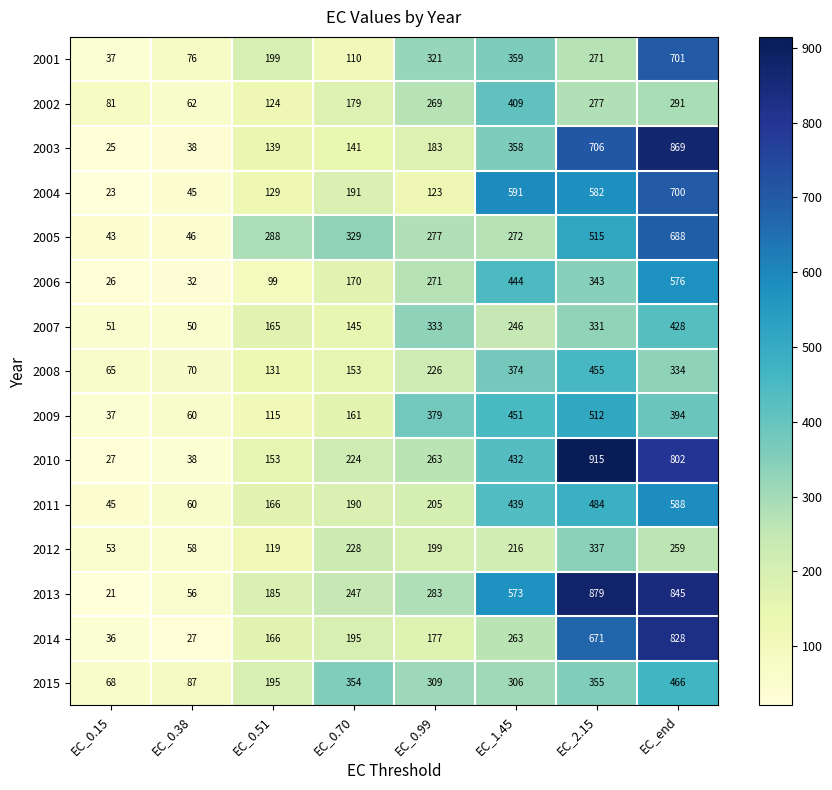

How many data points in 2014 are less than 195?

4